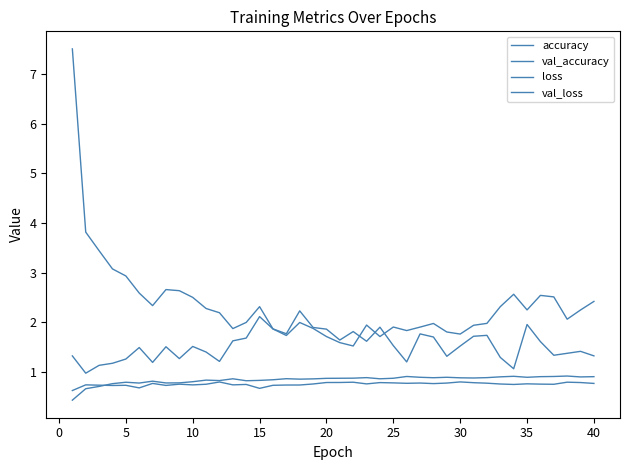

Does the chart have visible grid lines?

No